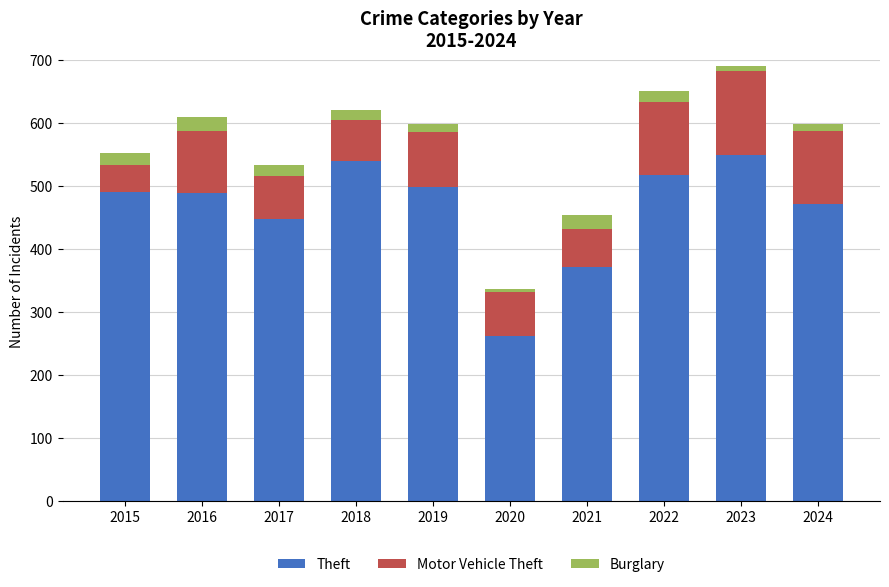

At which label does Theft reach its minimum?

2020